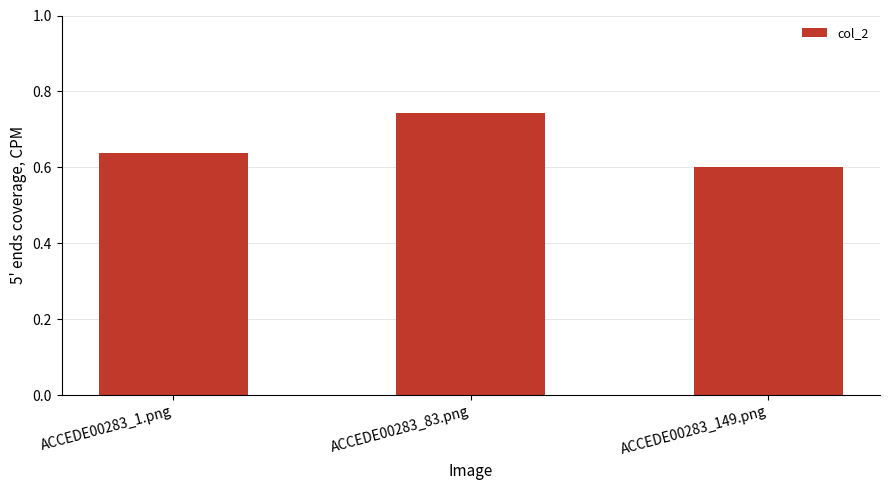

The chart shows a value of 0.6 at ACCEDE00283_1.png. True or false?

True